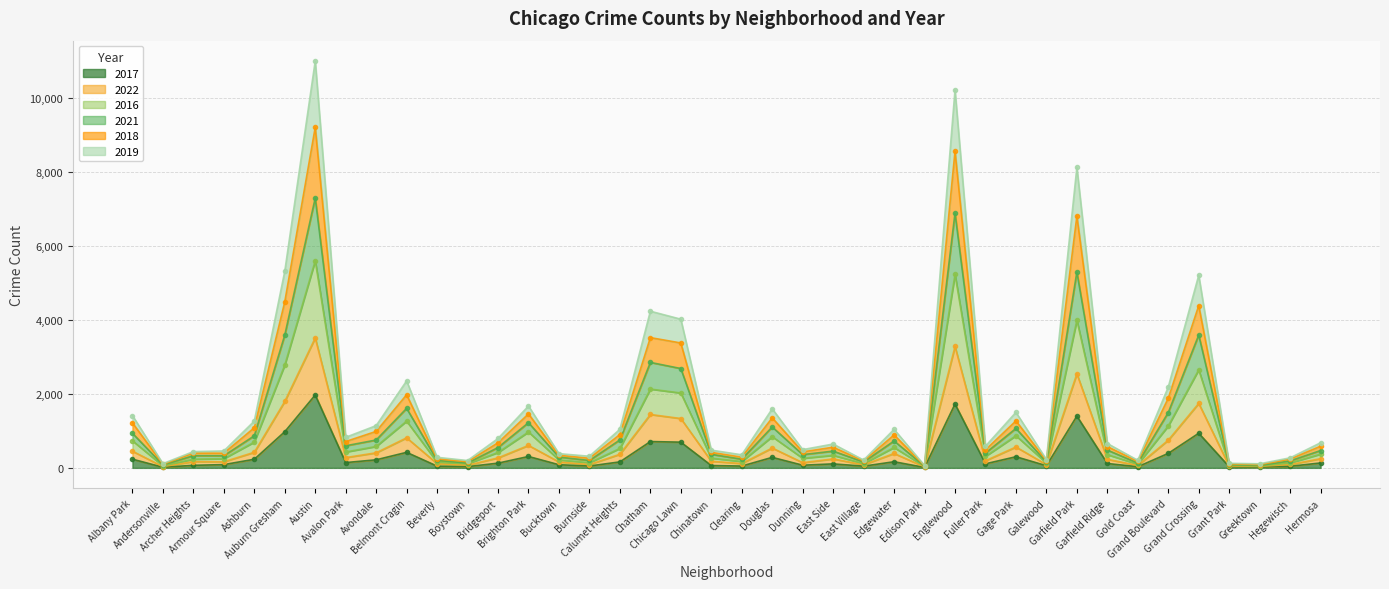

The value of 2019 at Chinatown is 418. True or false?

True